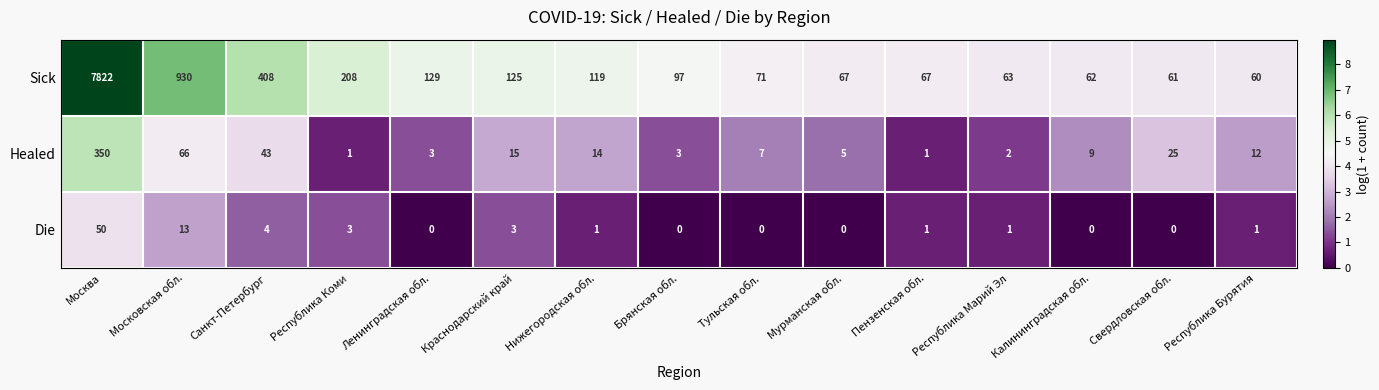

How many data points does each series have?

15